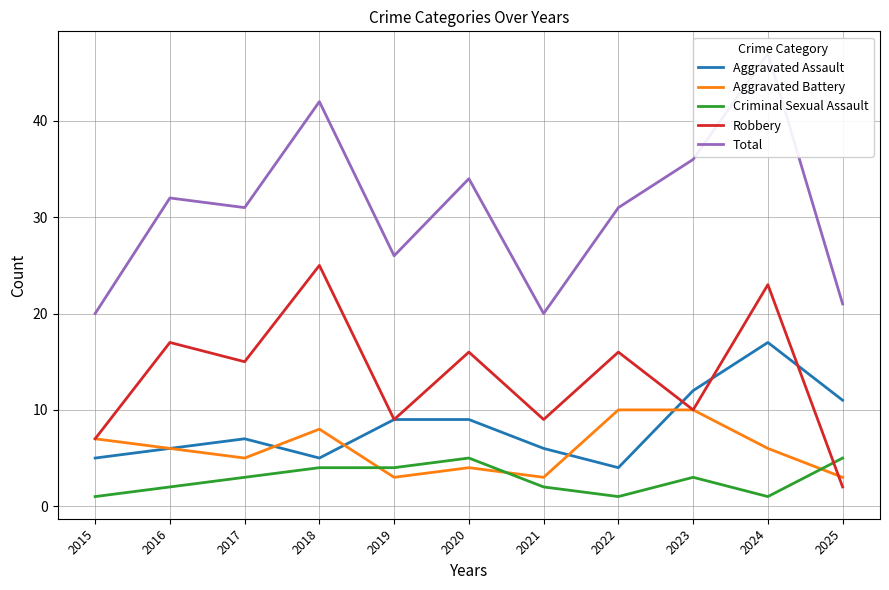

What are all the series names shown in the legend?

Aggravated Assault, Aggravated Battery, Criminal Sexual Assault, Robbery, Total